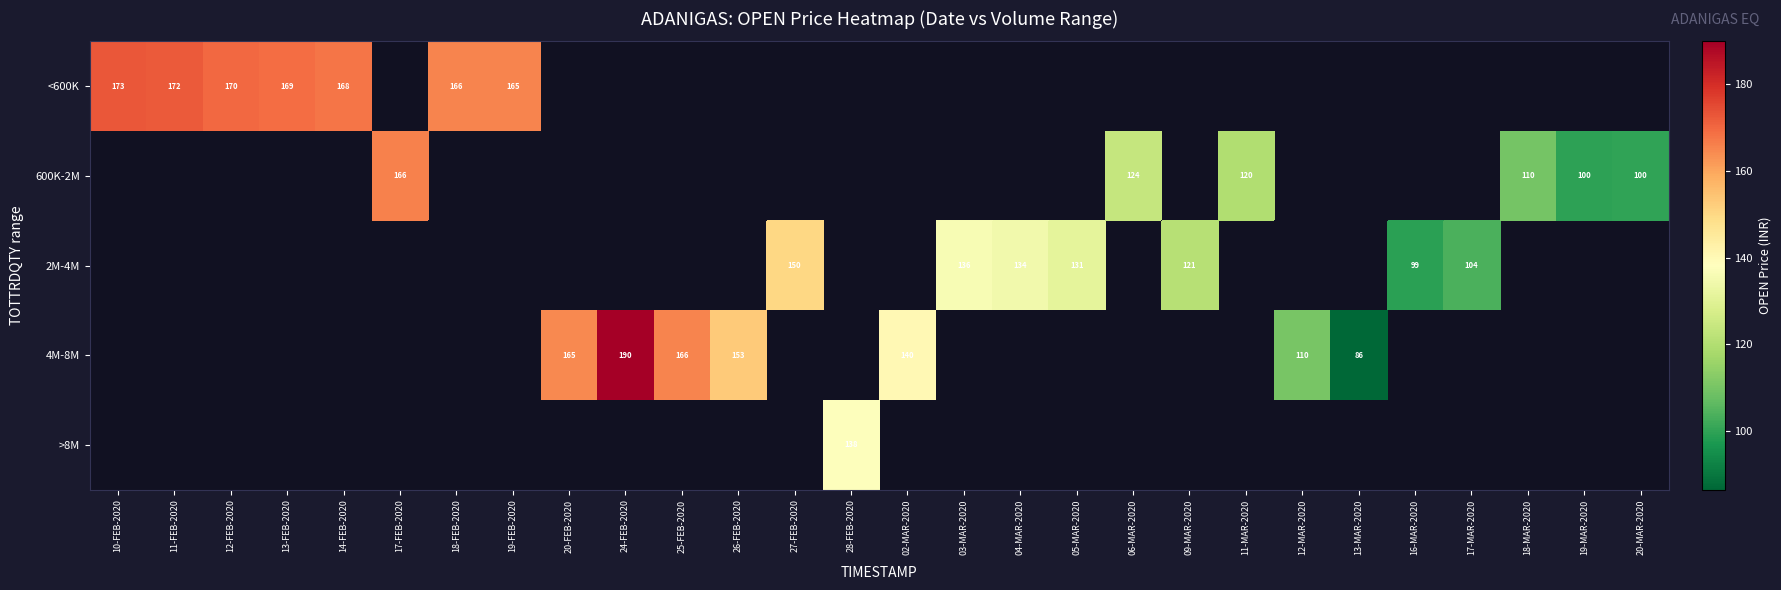

What is the approximate value of 600K-2M at 18-MAR-2020?

109.7